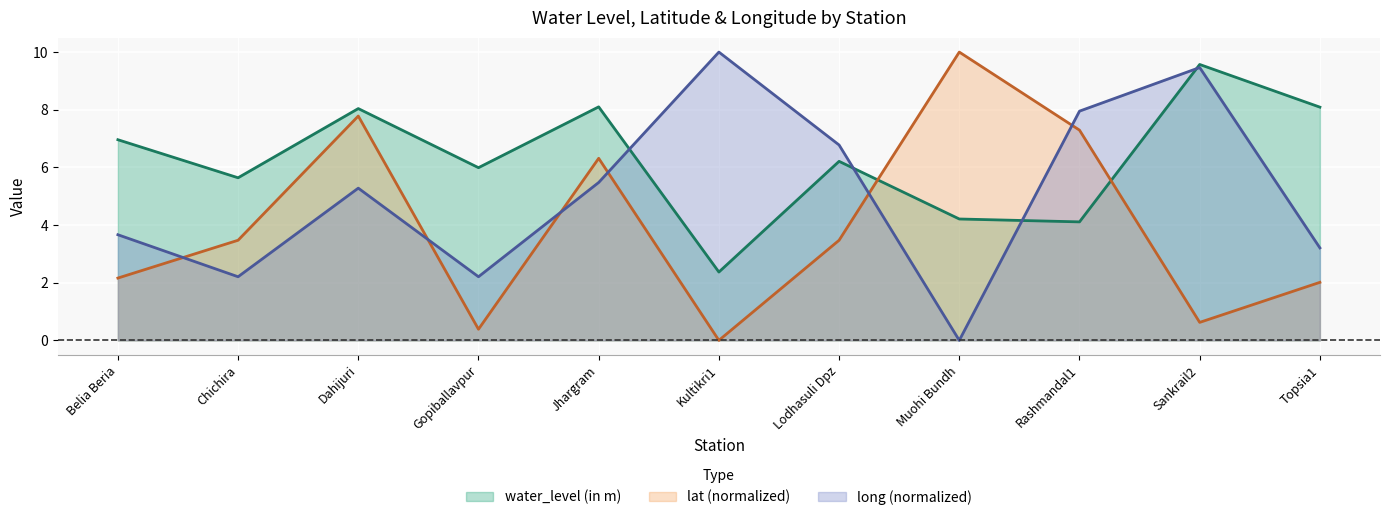

Between which two adjacent categories do water_level (in m) and long first intersect?

Jhargram and Kultikri1